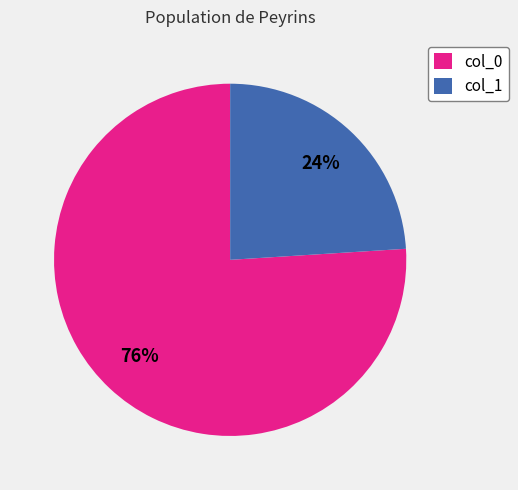

What is the majority slice?

col_0